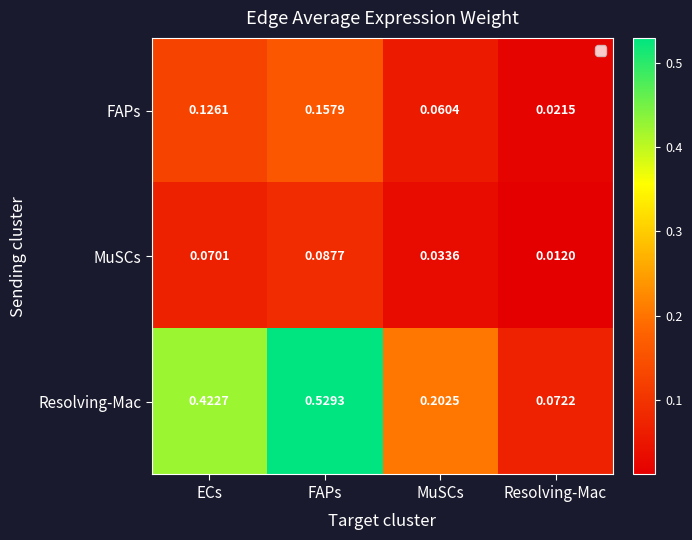

Between FAPs and Resolving-Mac, which series saw the biggest shift?

Resolving-Mac